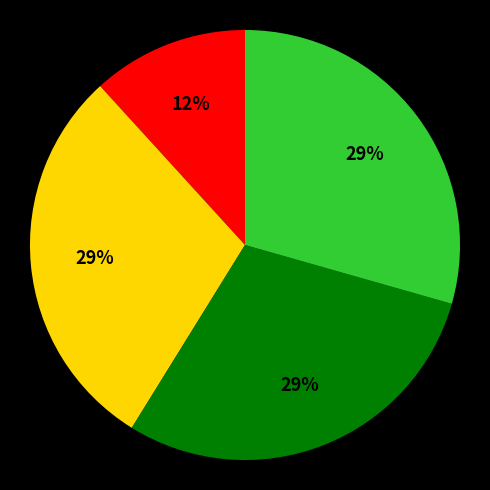

Is there any slice that represents more than half of the pie?

No